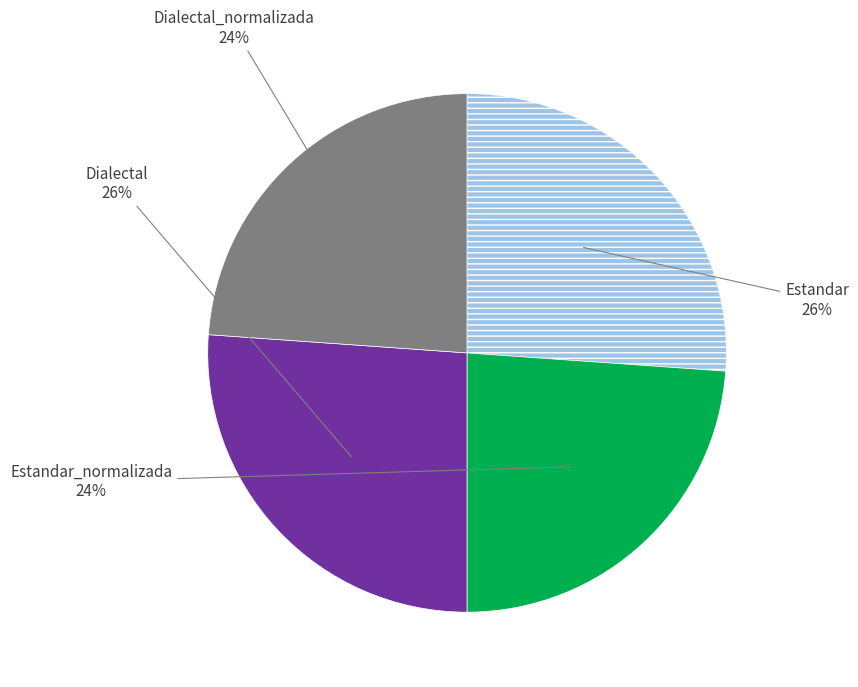

Does any single category account for the majority?

No